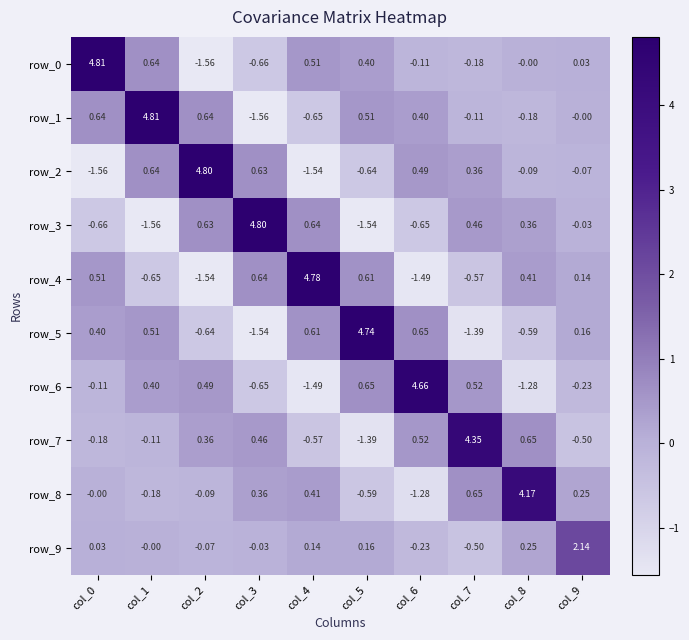

Is the value of row_9 at col_4 greater than the value of row_2 at col_7?

No